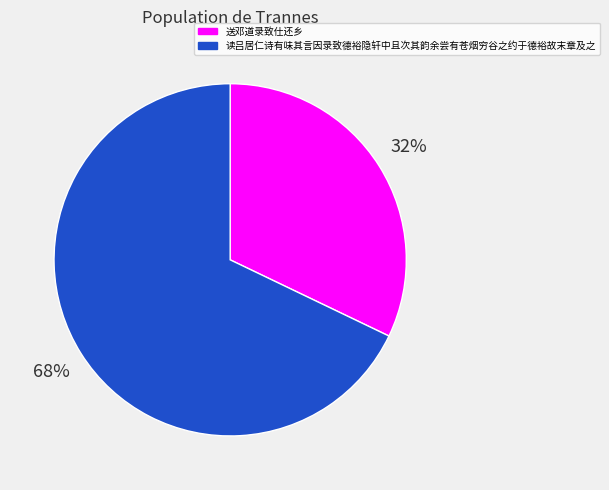

Which has a higher value, 读吕居仁诗有味其言因录致德裕隐轩中且次其韵余尝有苍烟穷谷之约于德裕故末章及之 or 送邓道录致仕还乡?

读吕居仁诗有味其言因录致德裕隐轩中且次其韵余尝有苍烟穷谷之约于德裕故末章及之